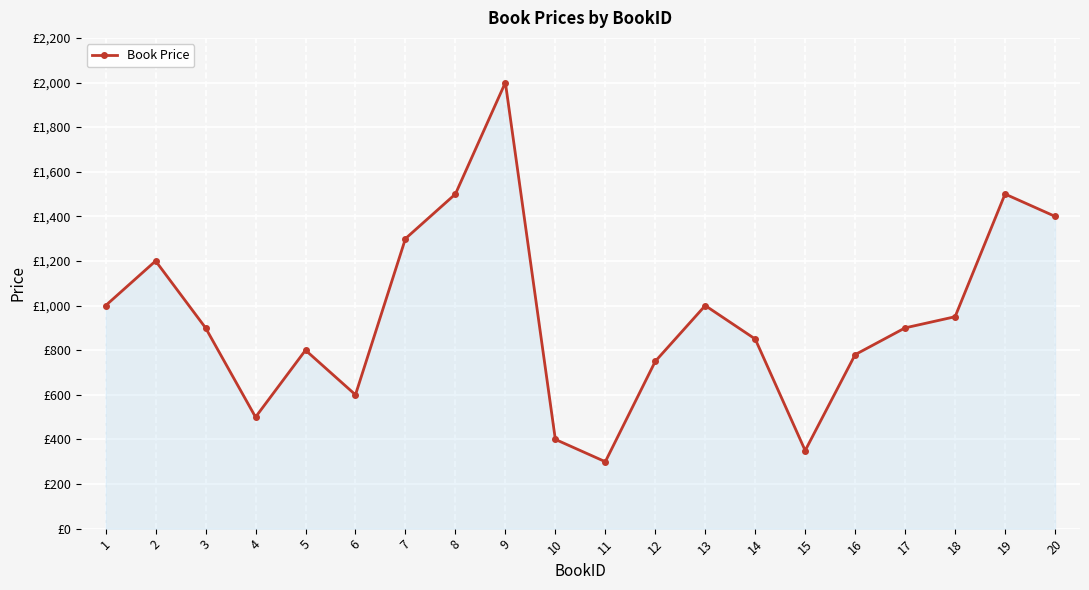

What is the difference between the maximum and second lowest values?

1650